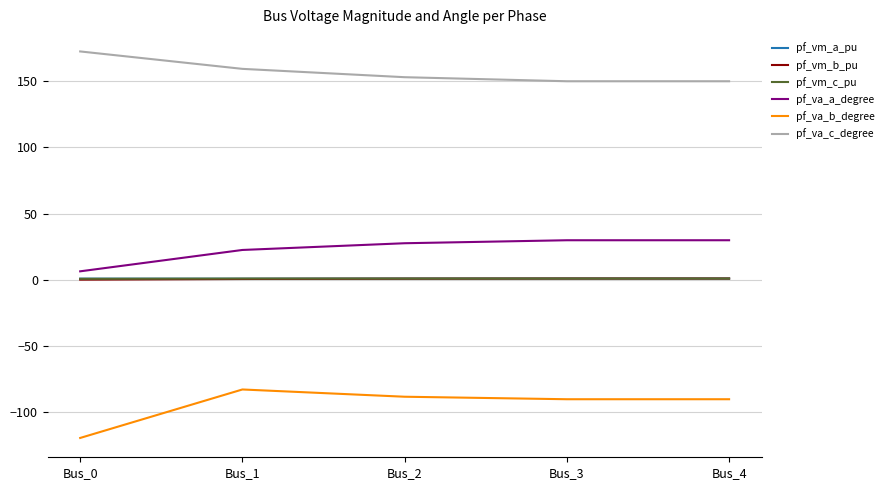

True or false: pf_va_c_degree and pf_va_b_degree intersect in this chart.

False